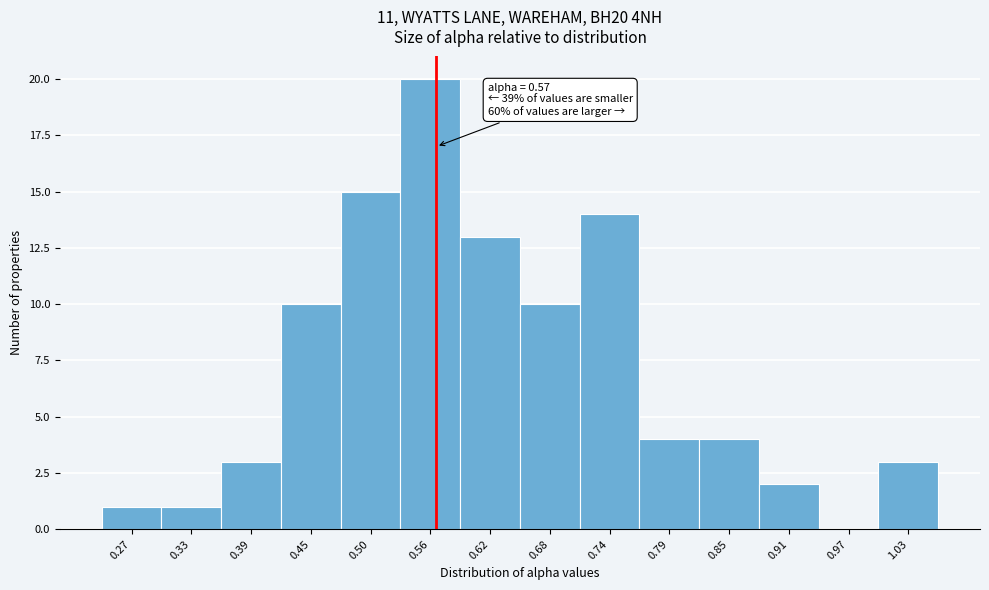

Which range on the x-axis has the tallest bar?

0.53 to 0.59